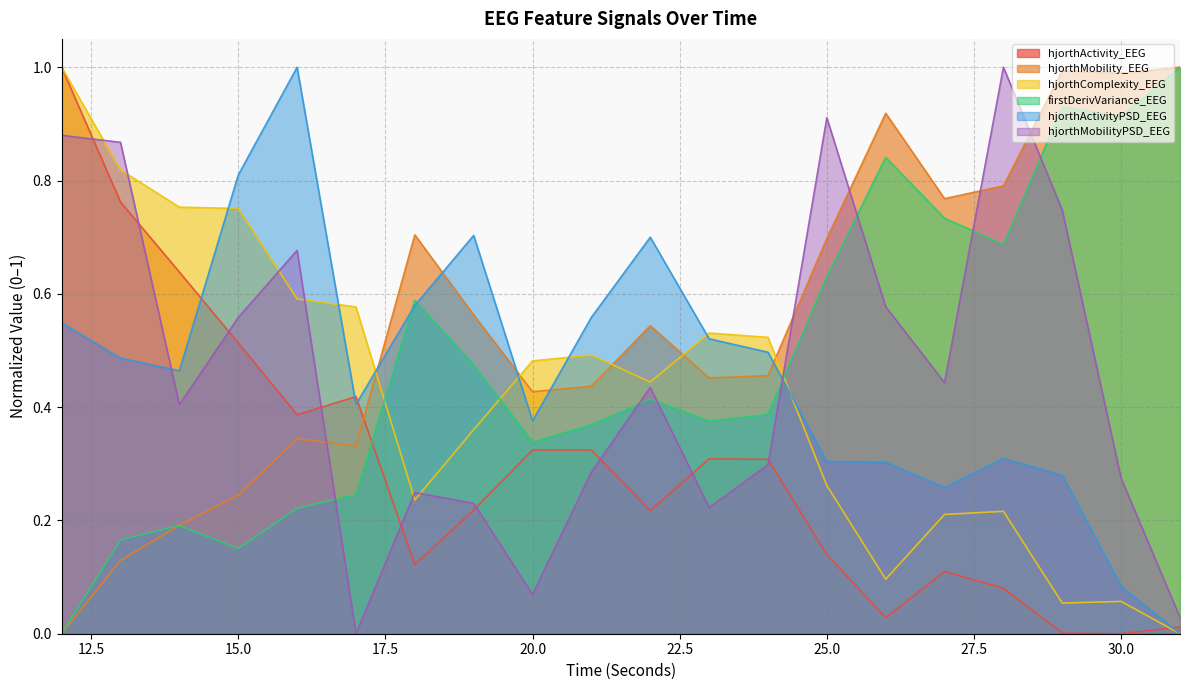

Where do hjorthMobility_EEG and hjorthActivity_EEG first cross each other?

17 and 18